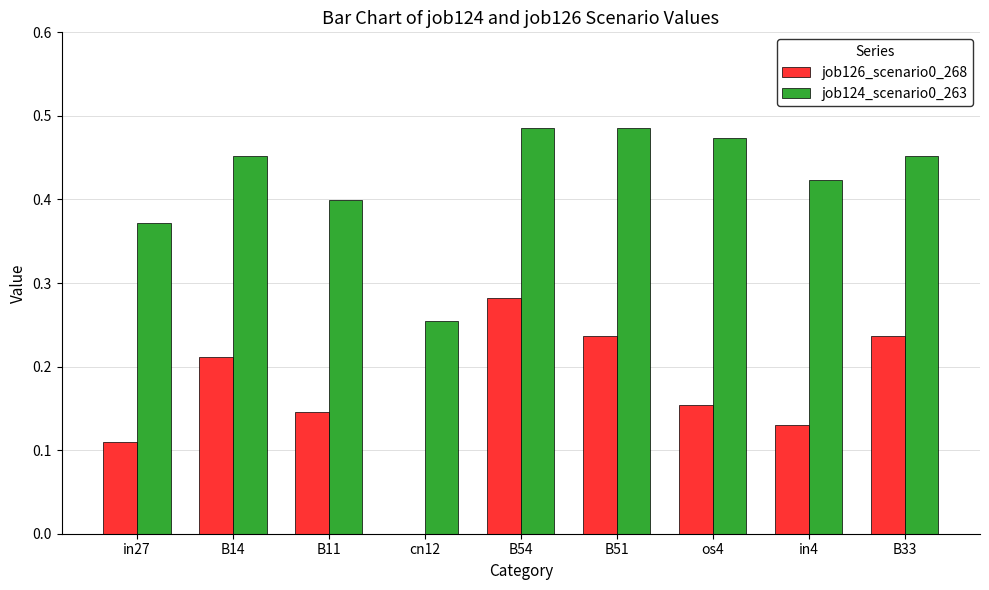

Is it true that job126_scenario0_268 equals 0.3 at B11?

False